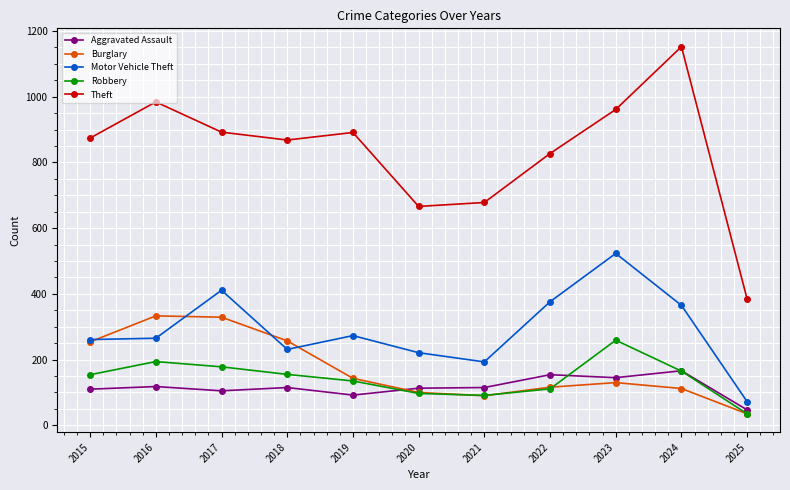

What is the difference between the second highest and minimum values in the Theft series?

600